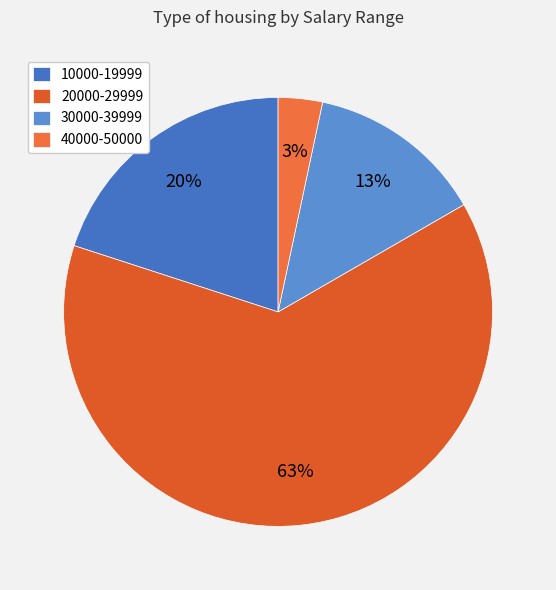

How many segments does this pie chart have?

4